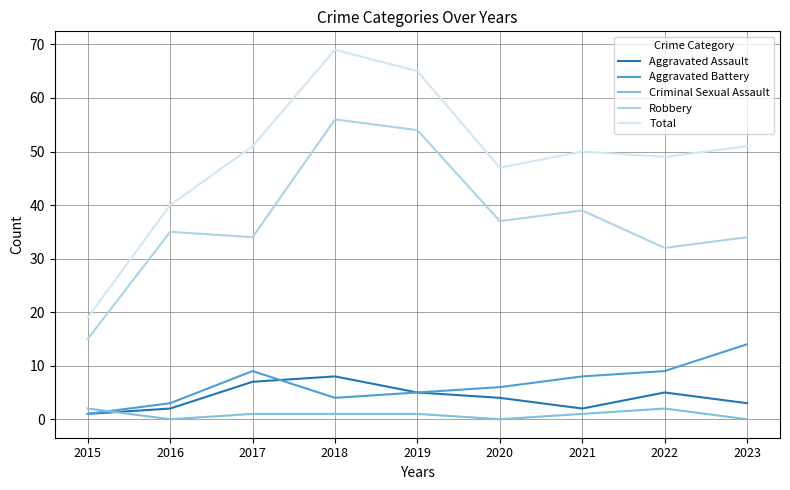

What is the highest value of the Aggravated Battery series?

14